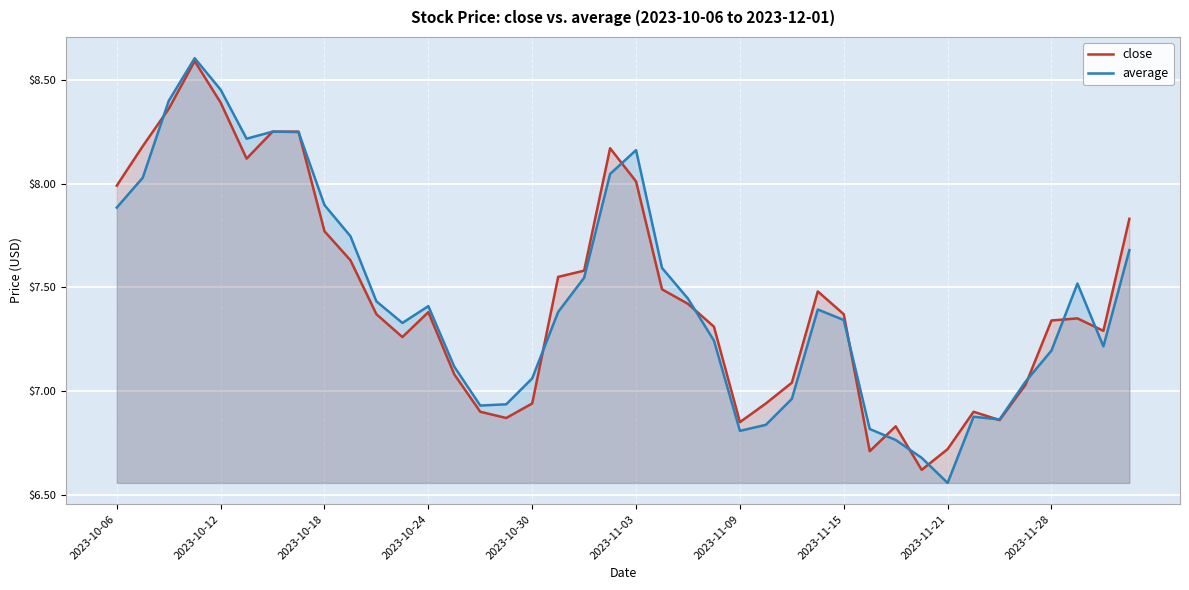

At which label does average reach its minimum?

2023-11-21